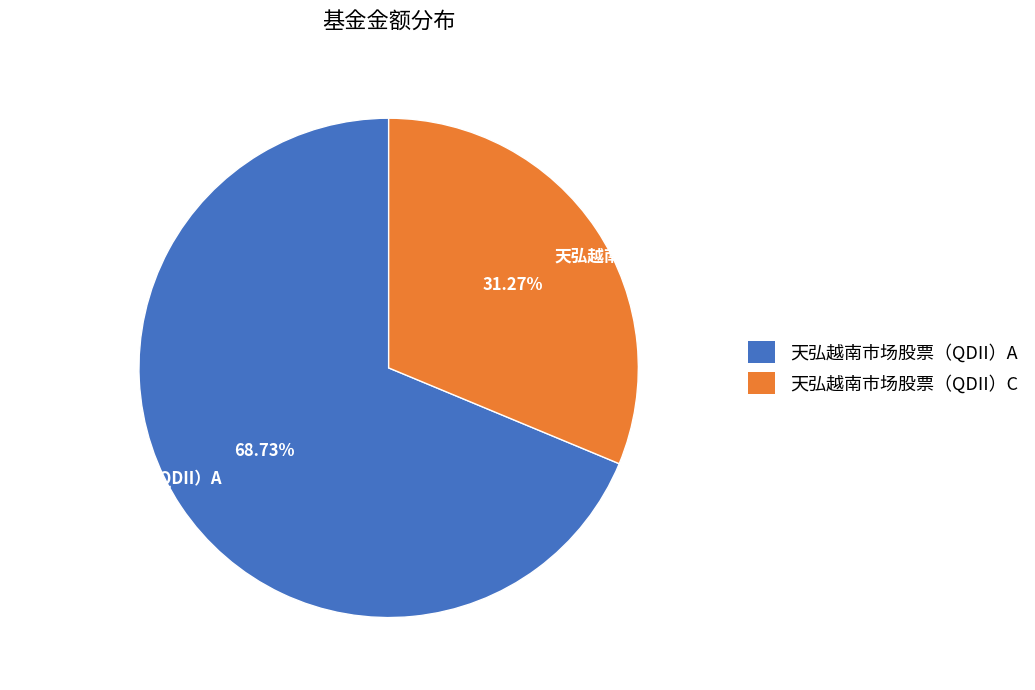

The 天弘越南市场股票（QDII）A slice represents 69% of the pie. True or false?

True